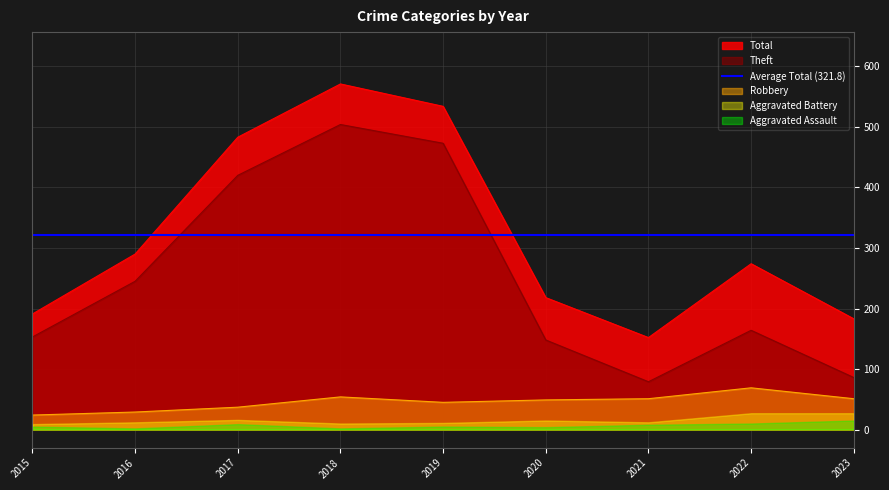

What is the value of the Theft point at the 9th from the left?

86